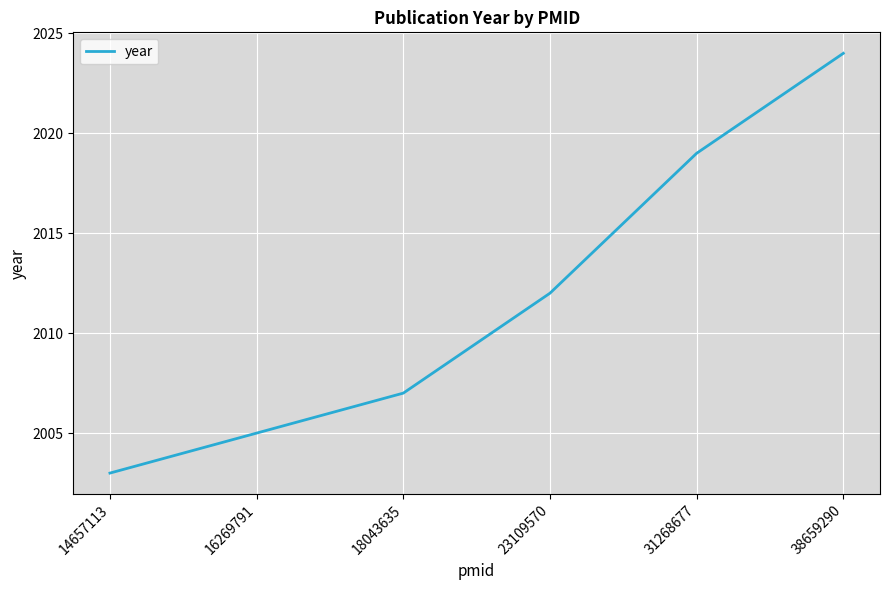

What value does the data have at 18043635, to the nearest 5?

2005